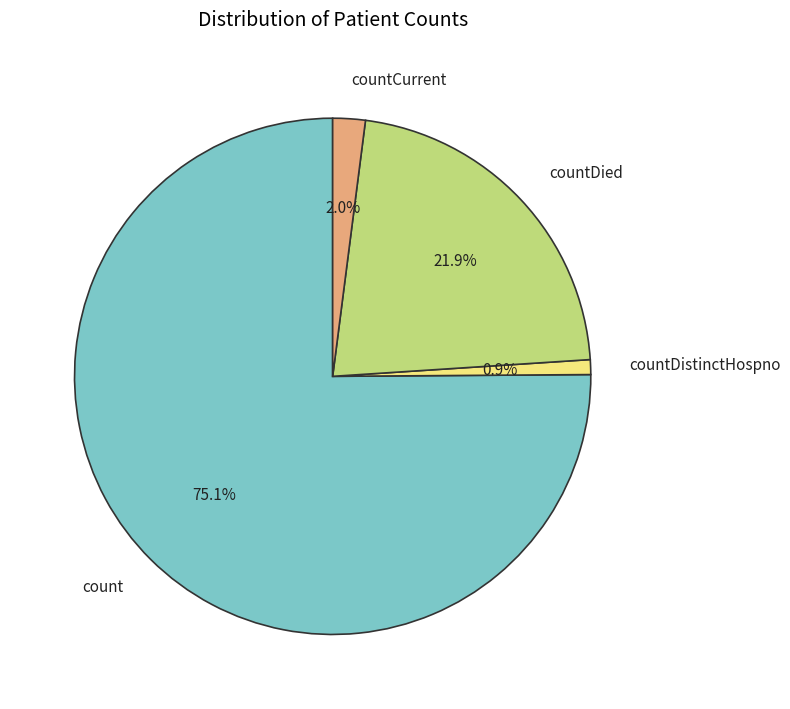

How many slices are in this pie chart?

4